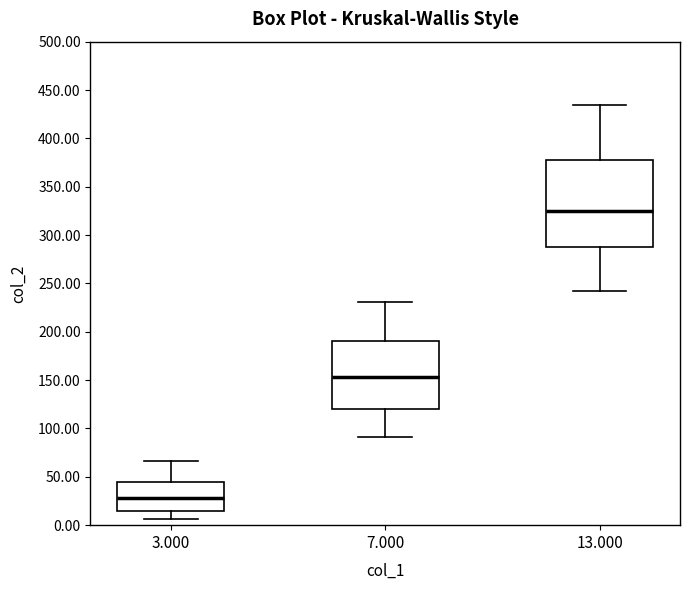

Reading left to right, transcribe this box plot: for each box, give where its median line is, the range the box spans, and where its two whiskers end, as read against the y-axis. The values are not printed on the chart, so give them approximately, as read against the axis.

3.000: median 30, box 15 to 45, whiskers 5 to 65
7.000: median 155, box 120 to 190, whiskers 90 to 230
13.000: median 325, box 290 to 380, whiskers 240 to 435